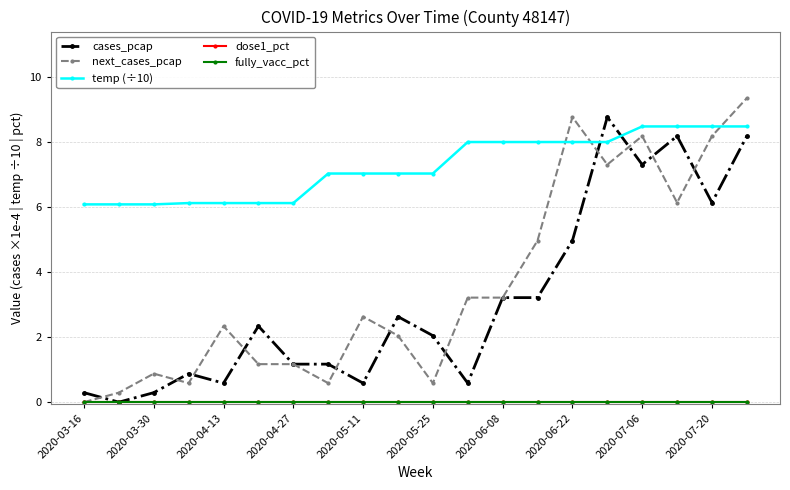

Which series has the widest spread of values?

next_cases_pcap